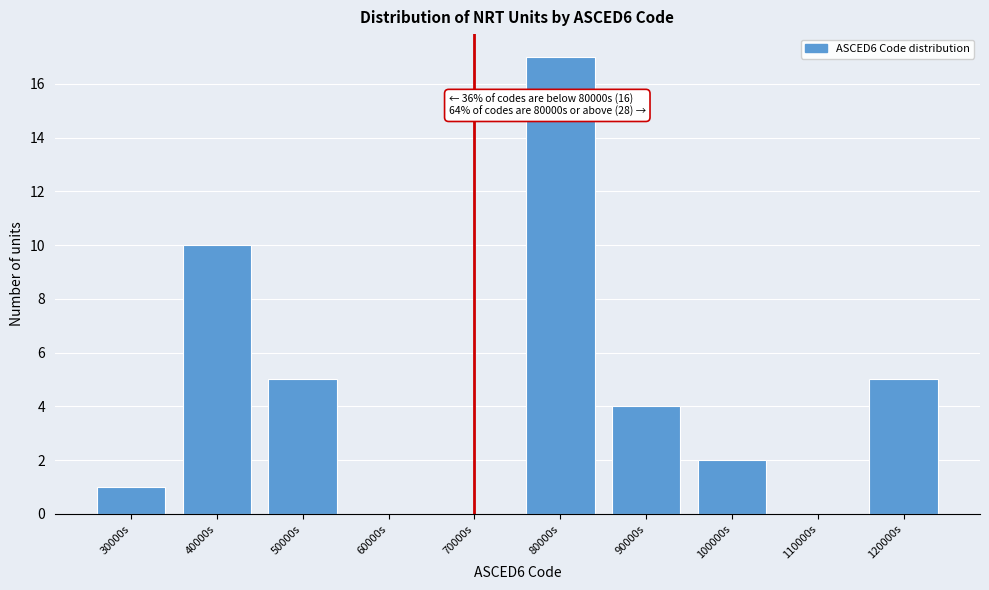

Reading left to right, what are all the values shown in this chart?

30000s=1	40000s=10	50000s=5	60000s=0	70000s=0	80000s=17	90000s=4	100000s=2	110000s=0	120000s=5